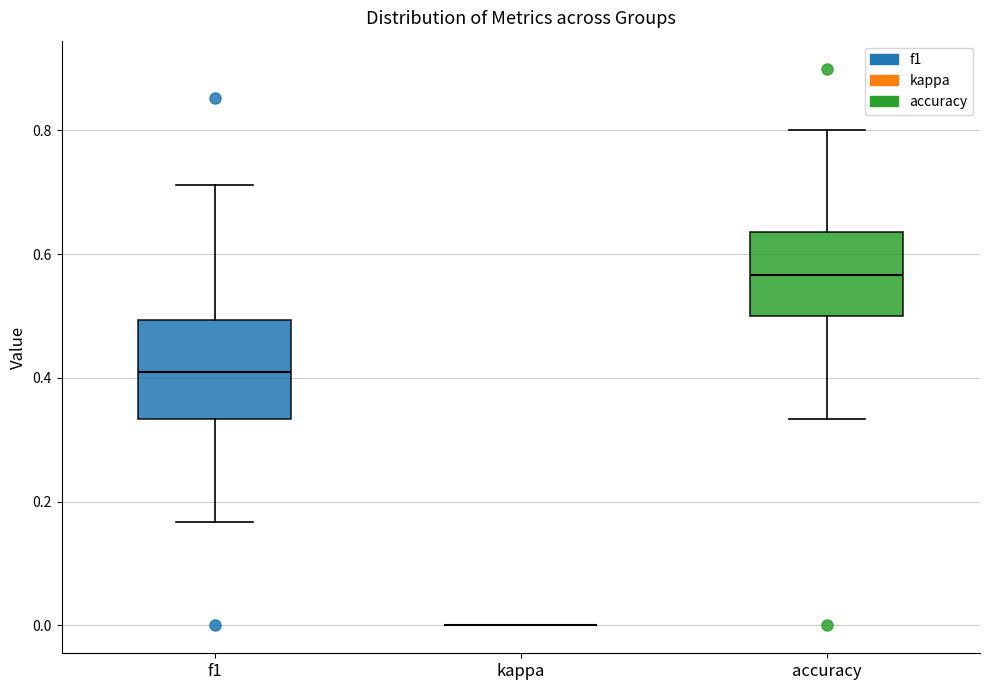

Reading left to right, read every box against the y-axis: the position of its median line, the range the box covers, and the ends of its whiskers. The values are not printed on the chart, so give them approximately, as read against the axis.

f1: median 0.42, box 0.34 to 0.50, whiskers 0.16 to 0.72
kappa: box collapsed to a line at 0.00, whiskers 0.00 to 0.00
accuracy: median 0.56, box 0.50 to 0.64, whiskers 0.34 to 0.80